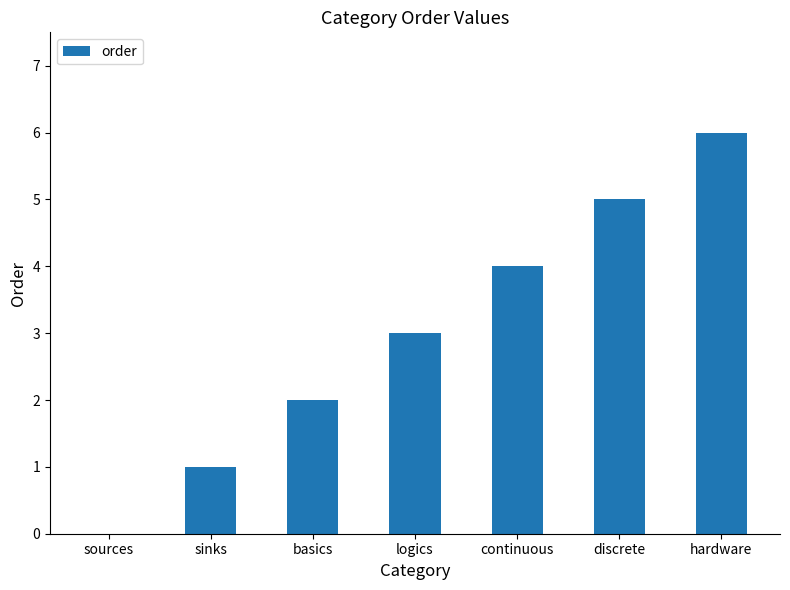

Reading left to right, what are all the values shown in this chart?

sources=0	sinks=1	basics=2	logics=3	continuous=4	discrete=5	hardware=6